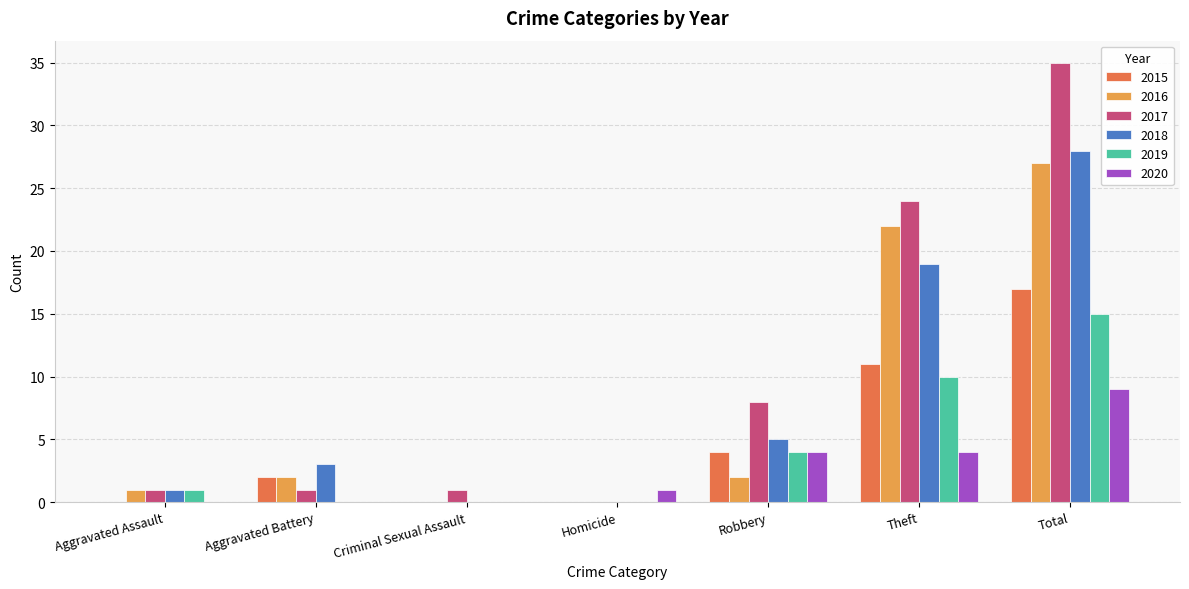

What is the sum of all 2020 values?

18